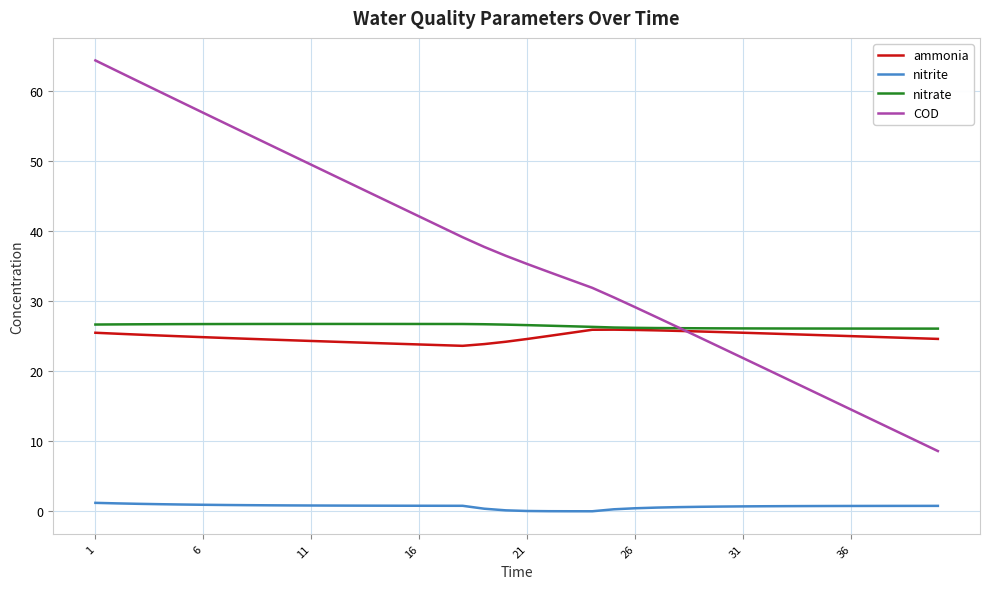

Which series has the largest total across all categories?

COD